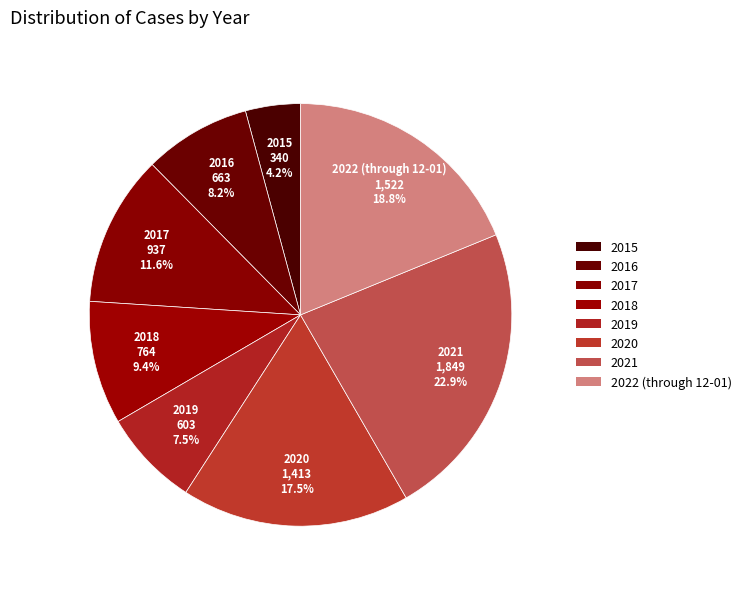

Count the number of slices in the pie.

8